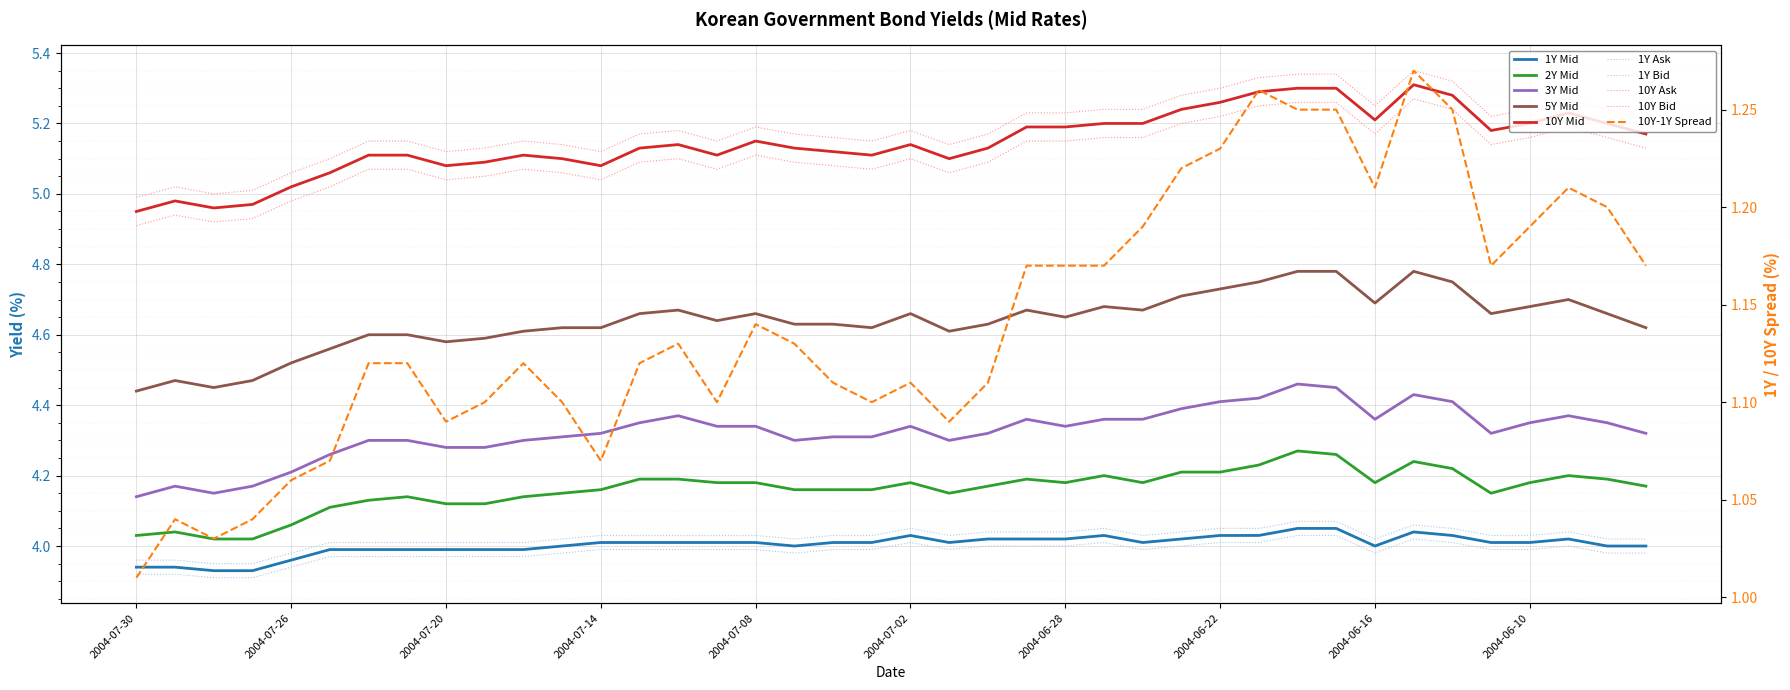

What position from the right is 2004-06-18?

10